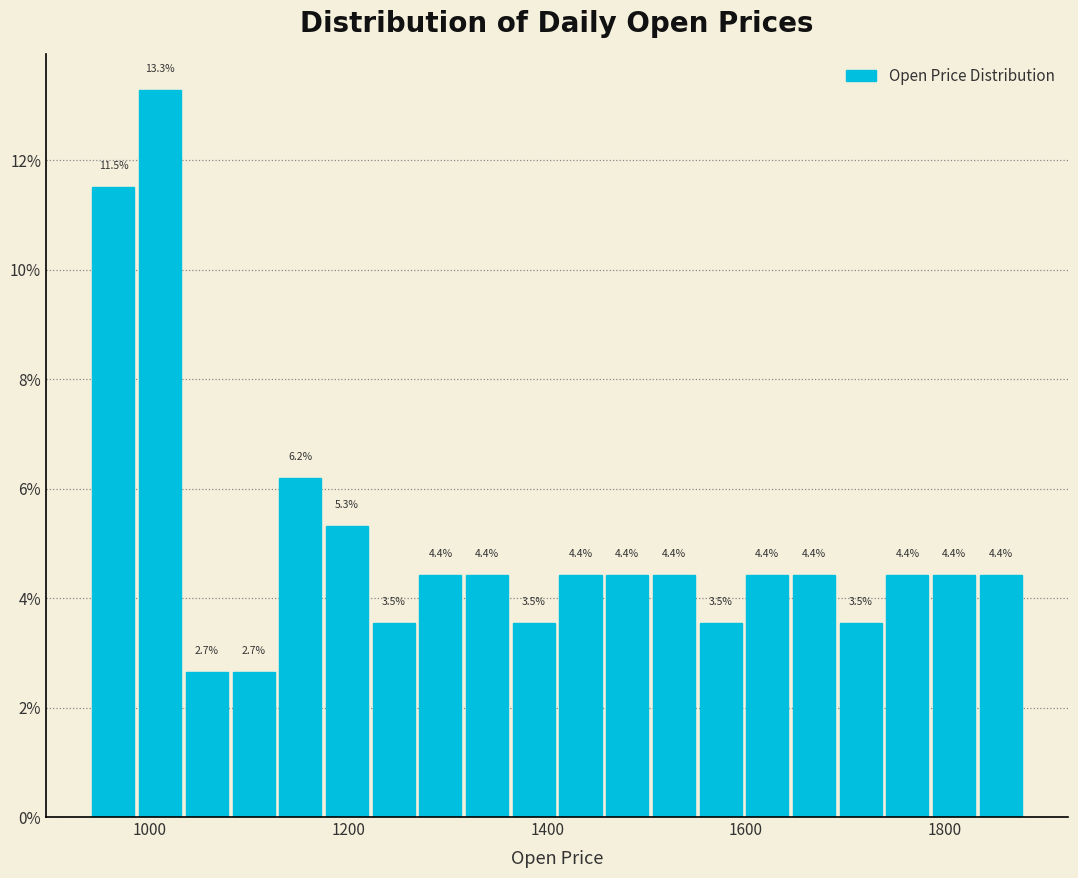

Read against the x-axis, roughly where is the centre of the tallest bar?

1020